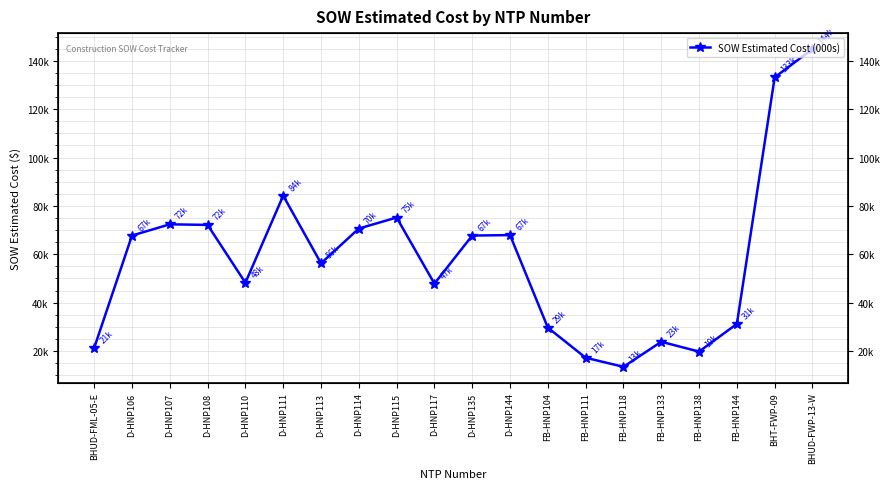

What is the difference between the second highest and minimum values?

119729.8